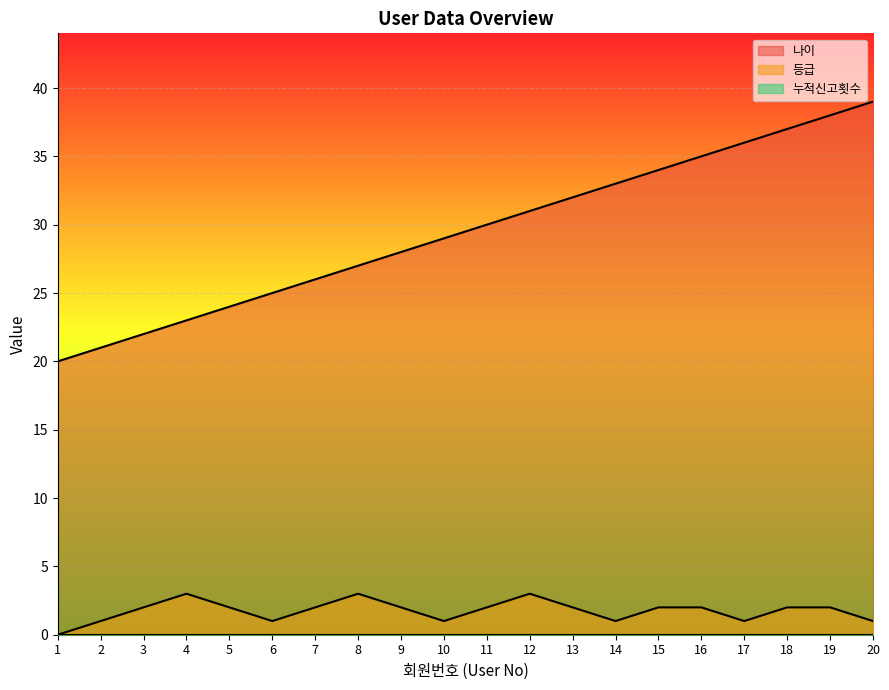

Which series has the widest spread of values?

나이